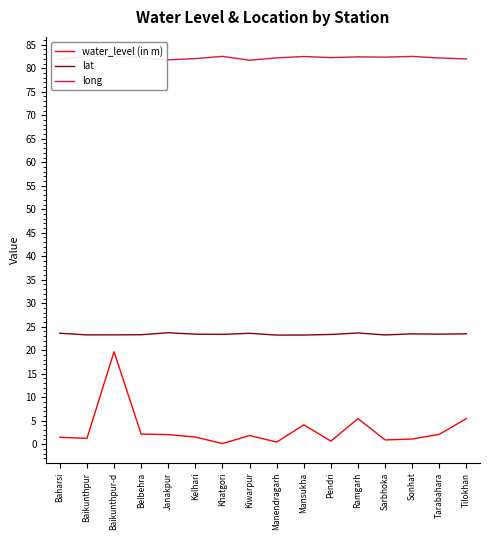

True or false: long has a value of 82.4 at Ramgarh.

True